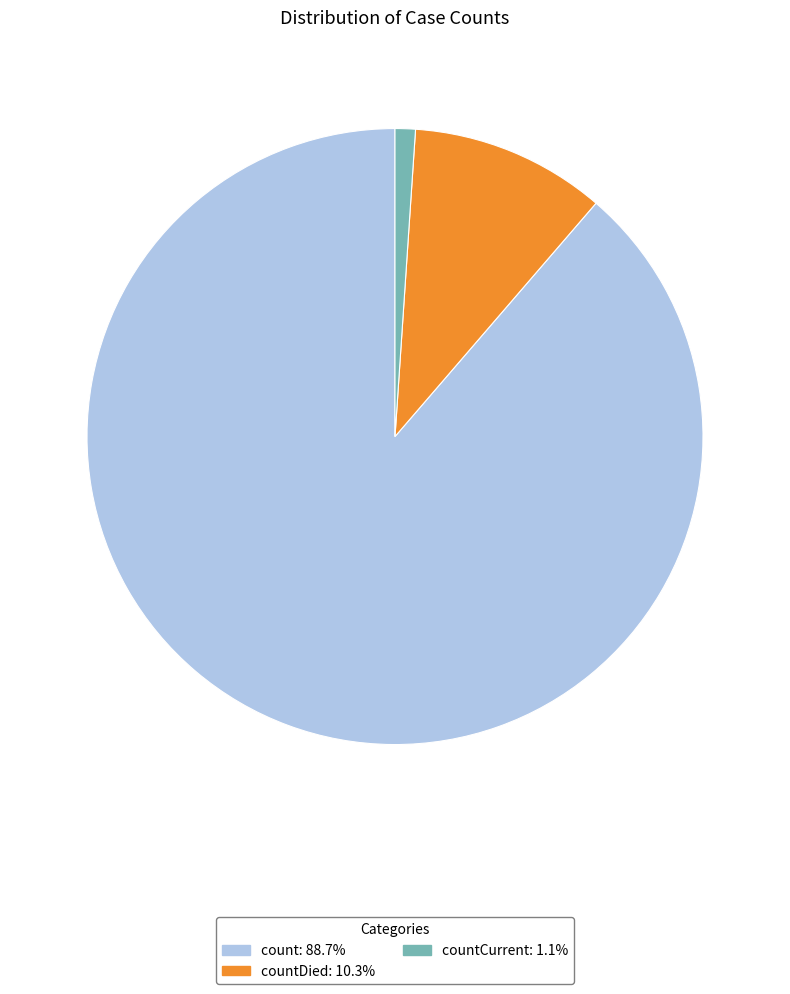

Is there a majority slice in this chart?

Yes